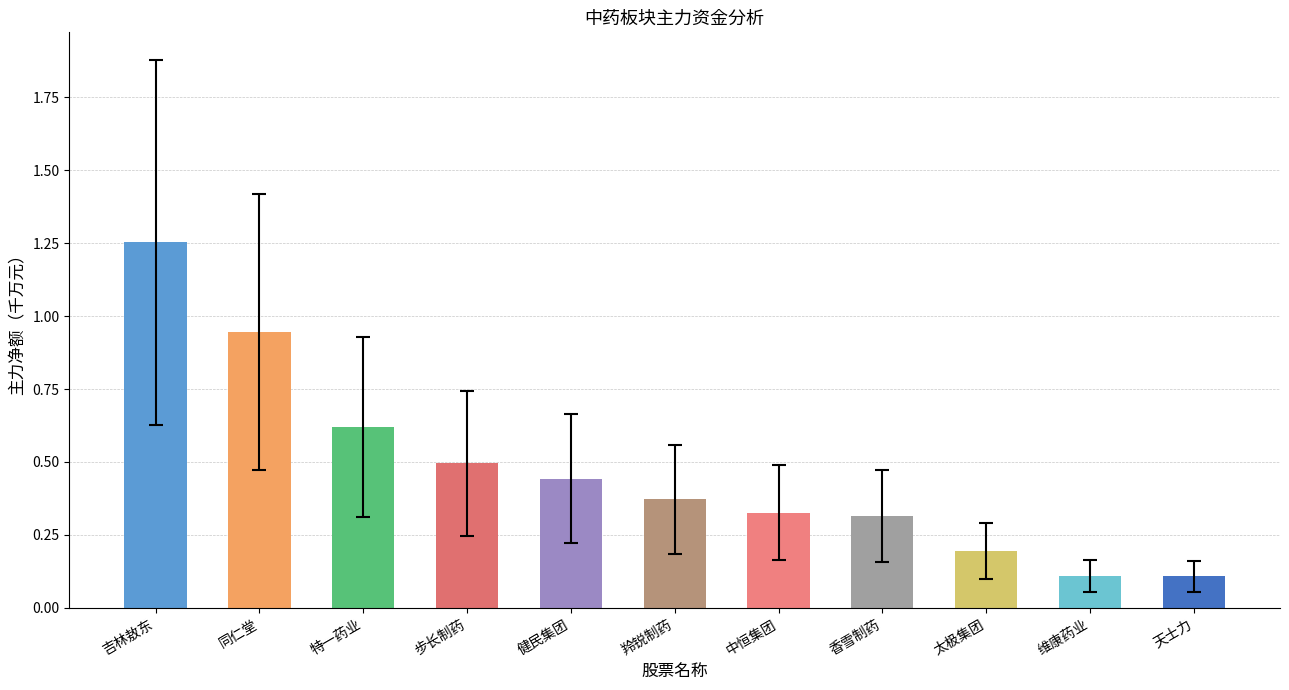

Count the number of data series in this chart.

1